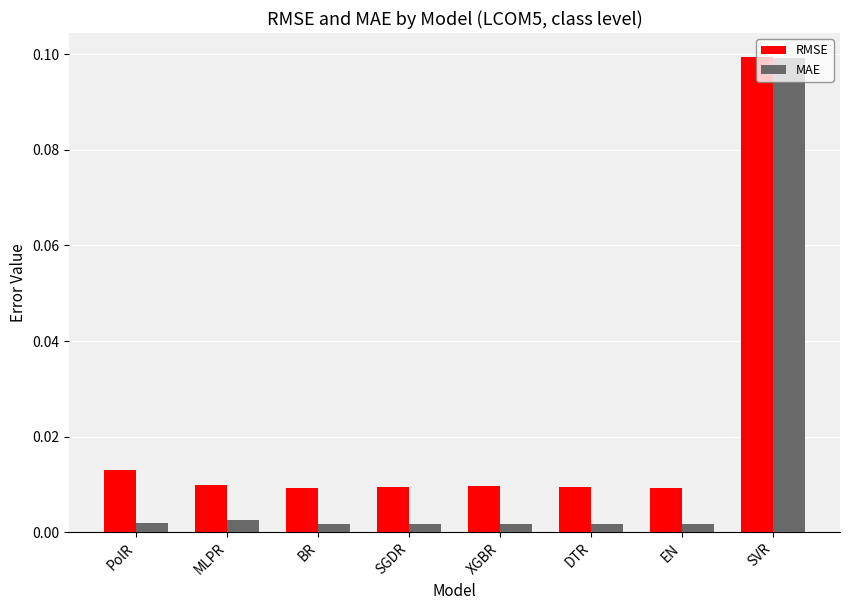

At which category does the chart reach its peak across all series?

SVR